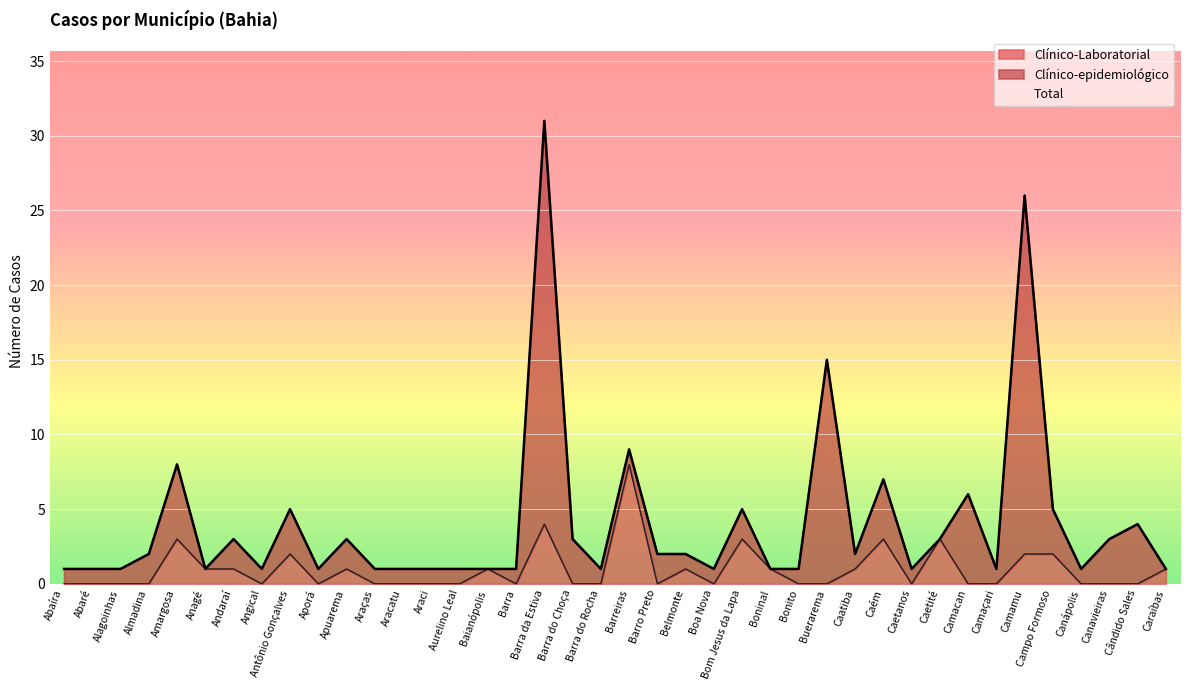

Rank the categories by Total value from lowest to highest.

Abaíra, Abaré, Alagoinhas, Anagé, Angical, Aporá, Araças, Aracatu, Araci, Aurelino Leal, Baianópolis, Barra, Barra do Rocha, Boa Nova, Boninal, Bonito, Caetanos, Camaçari, Canápolis, Caraíbas, Almadina, Barro Preto, Belmonte, Caatiba, Andaraí, Apuarema, Barra do Choça, Caetité, Canavieiras, Cândido Sales, Antônio Gonçalves, Bom Jesus da Lapa, Campo Formoso, Camacan, Caém, Amargosa, Barreiras, Buerarema, Camamu, Barra da Estiva